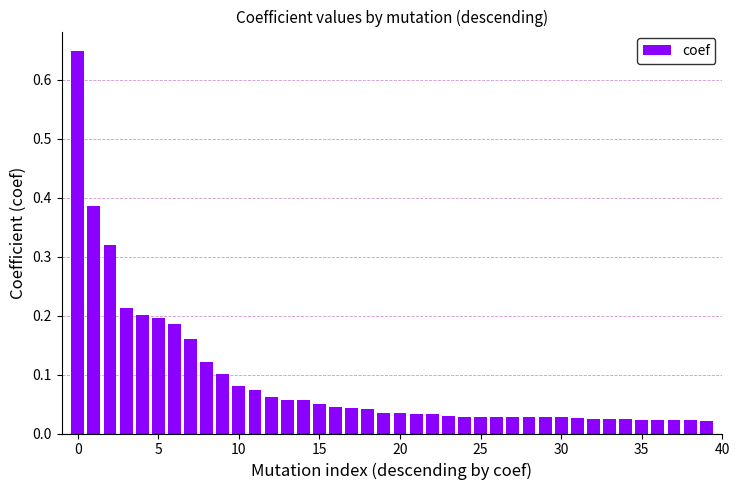

What is the sum of all values?

3.6